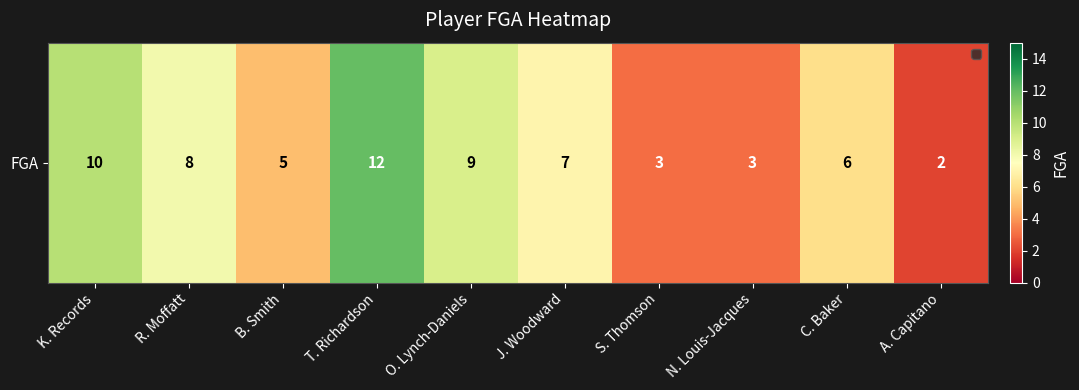

What is the ratio of the value at T. Richardson to the value at R. Moffatt?

1.5